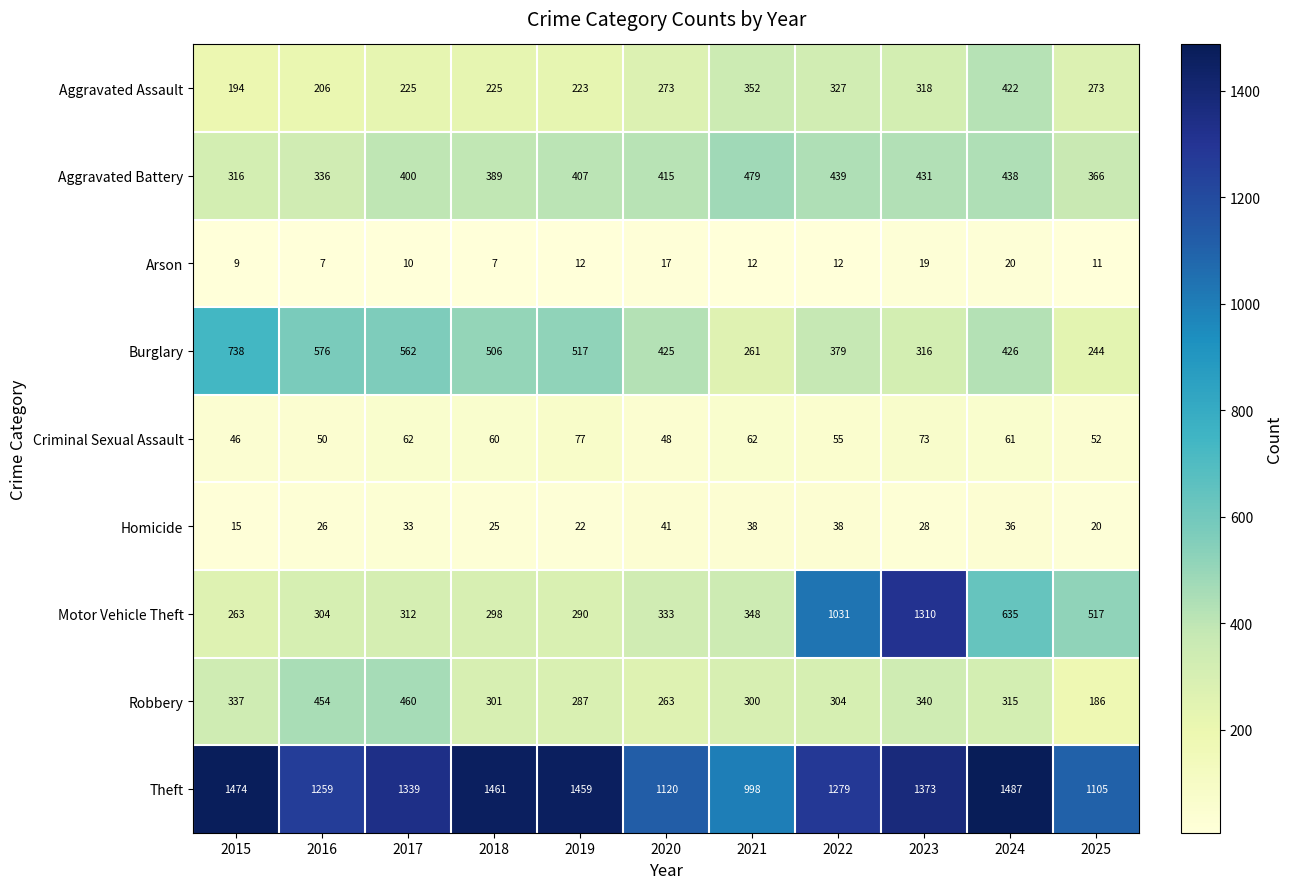

How many series are shown in this chart?

9